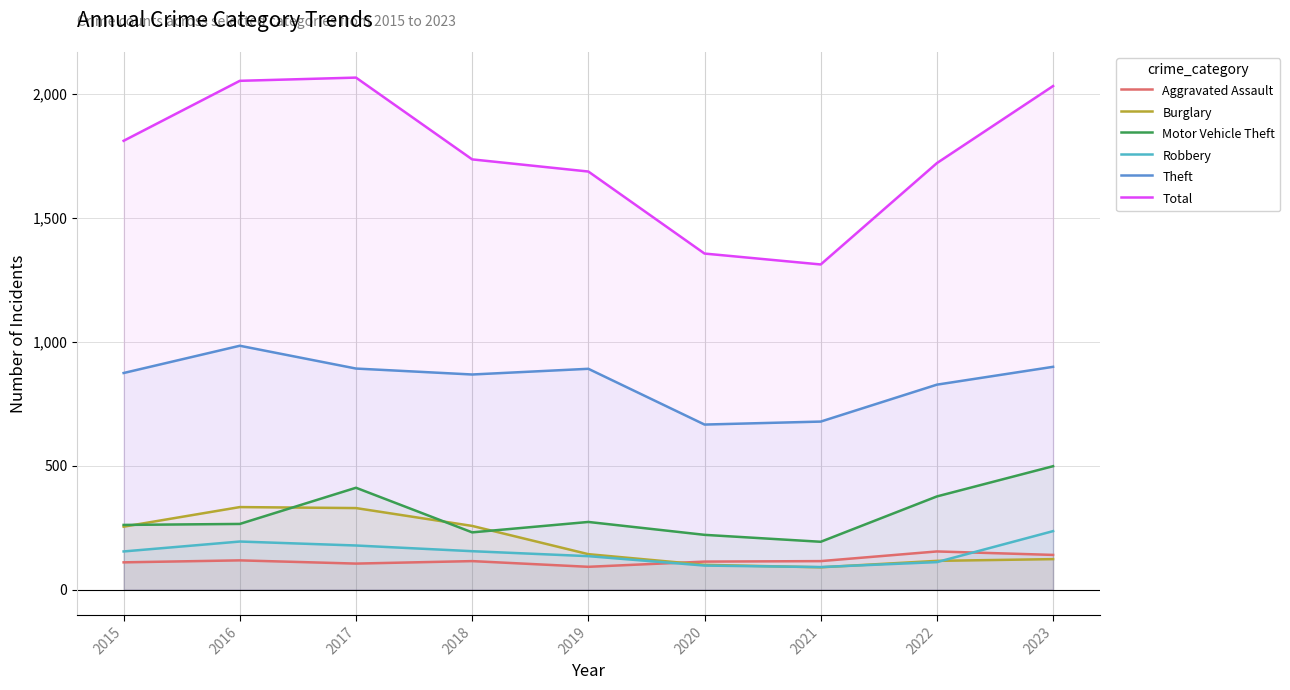

In Total, how many points are lower than both neighbors (excluding endpoints)?

1